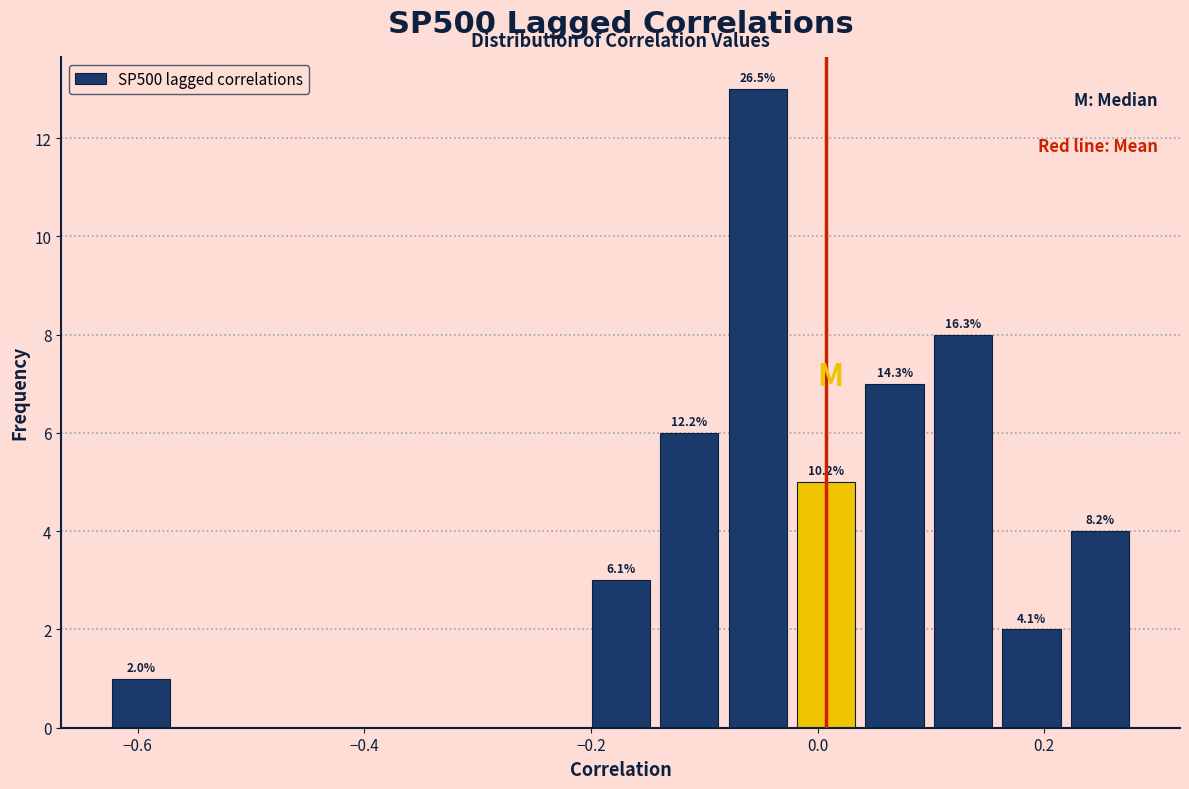

Read against the x-axis, roughly where is the centre of the tallest bar?

-0.06